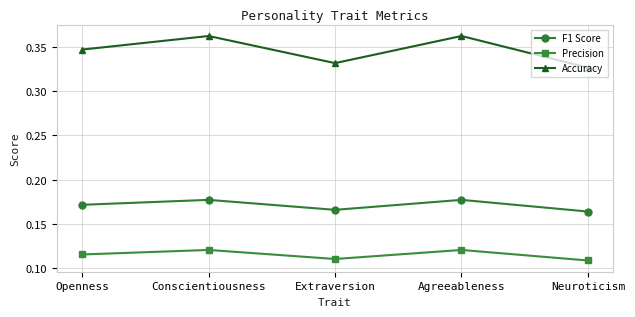

What position from the left is Conscientiousness?

2